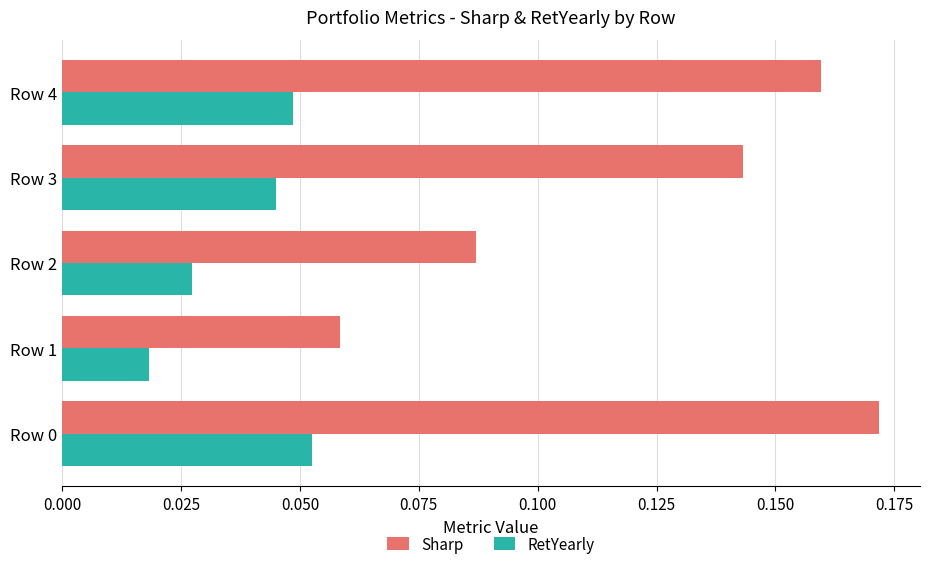

At how many categories does at least one series exceed 0?

5